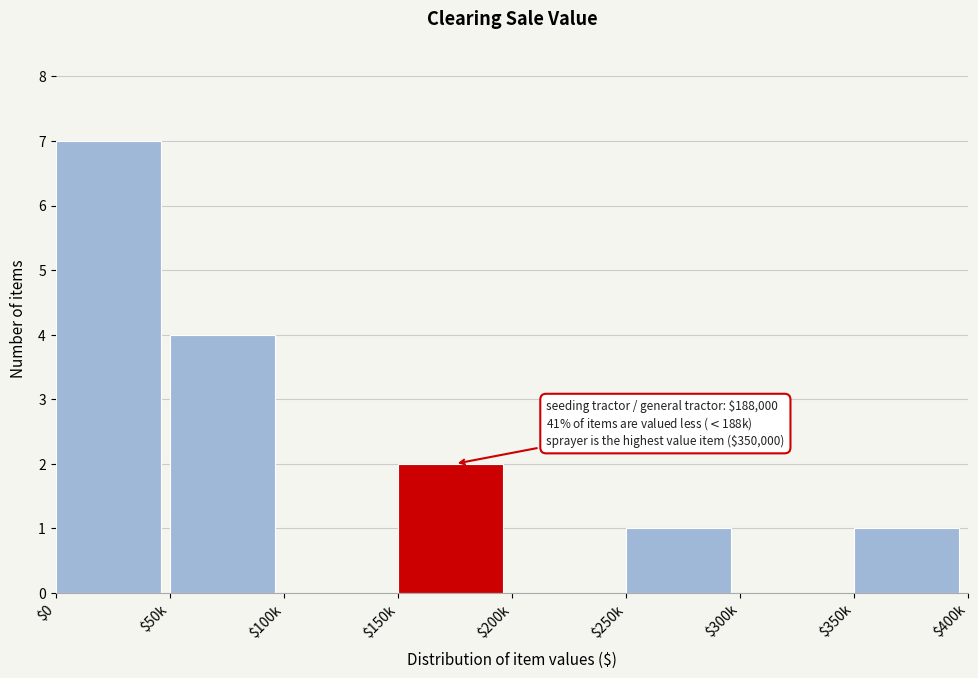

The chart shows a value of -3 at $300k. True or false?

False